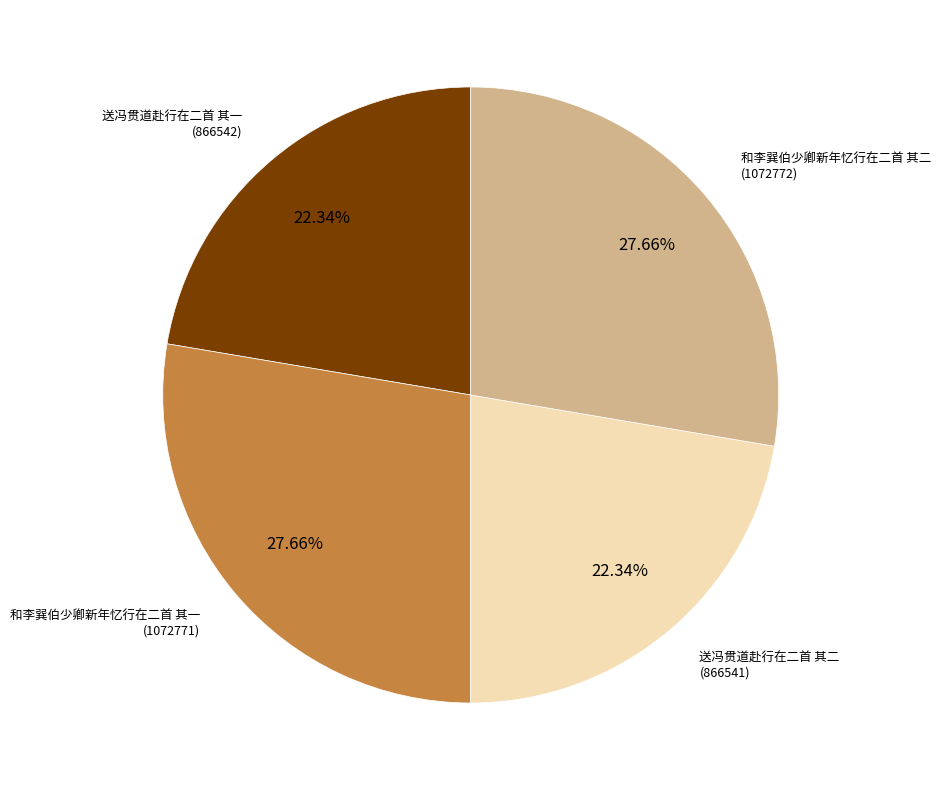

To the nearest percent, what is the difference between the largest and smallest slice percentages?

5%